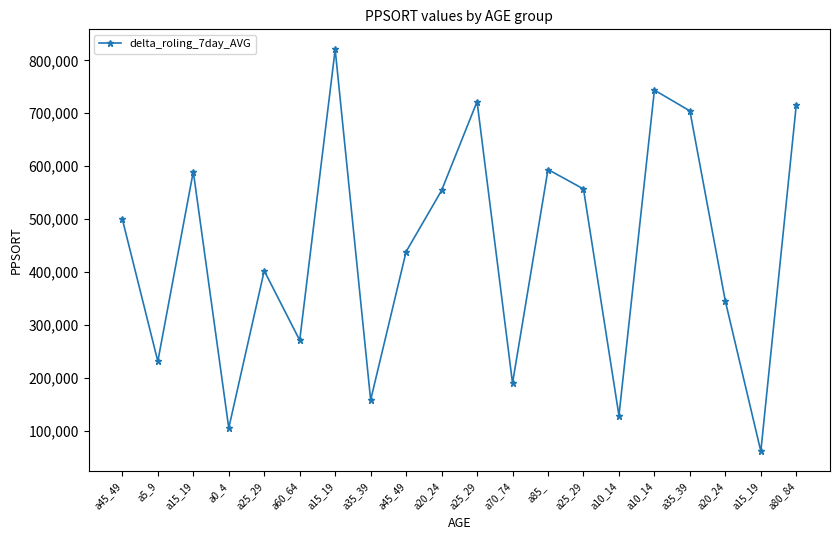

True or false: the data shows 105374 at a0_4.

True